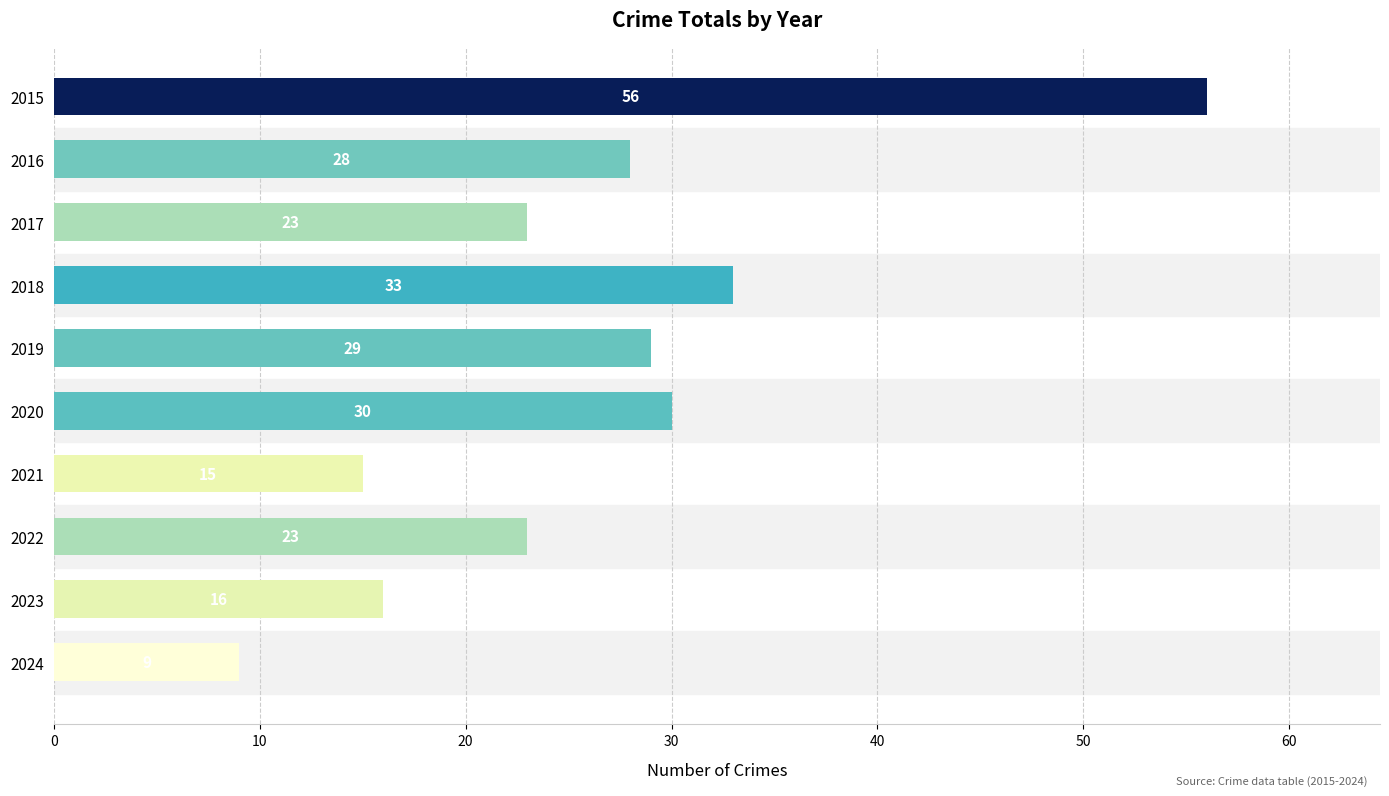

Reading bottom to top, transcribe all the data shown in this chart.

9	16	23	15	30	29	33	23	28	56